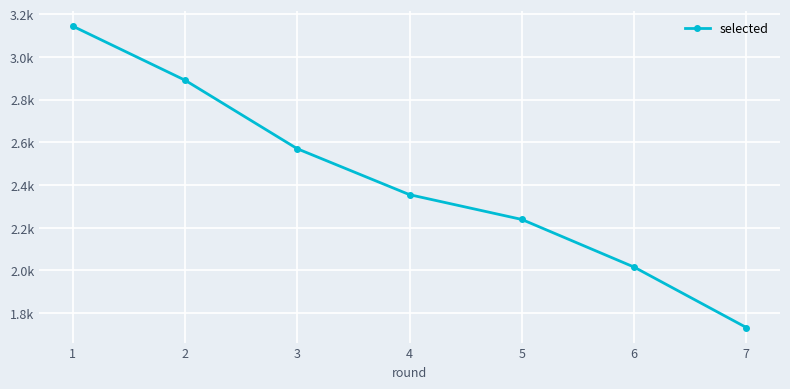

How many values are between 2016 and 2891?

5